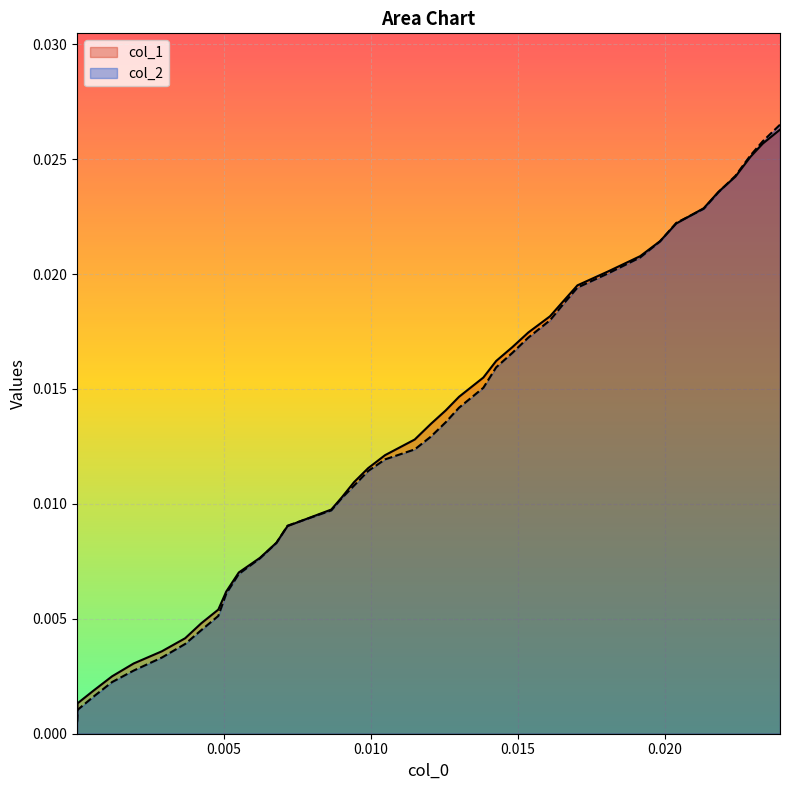

Count the number of categories in the chart.

40